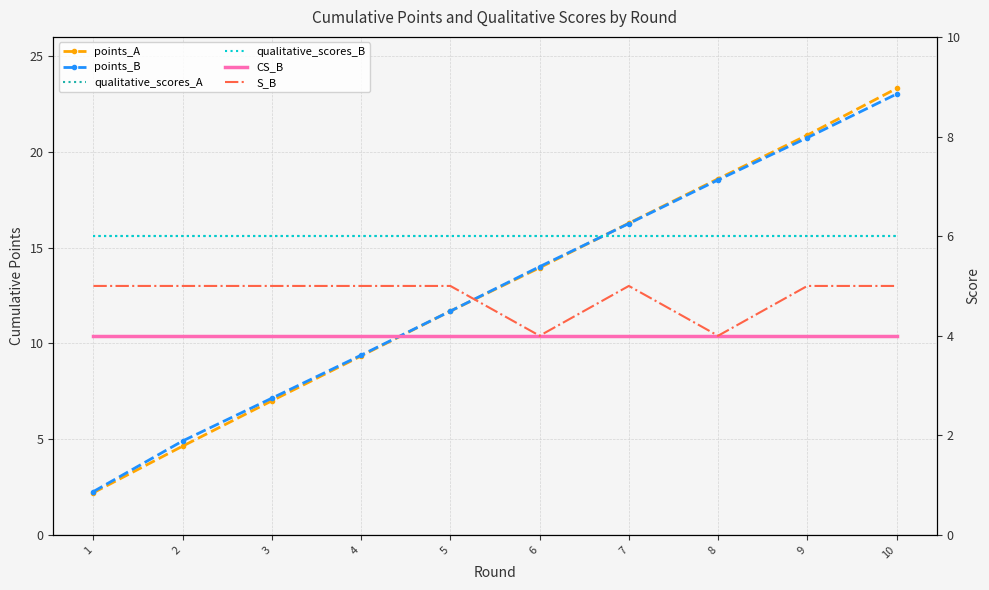

True or false: points_B has a value of 14.0 at 6.

True